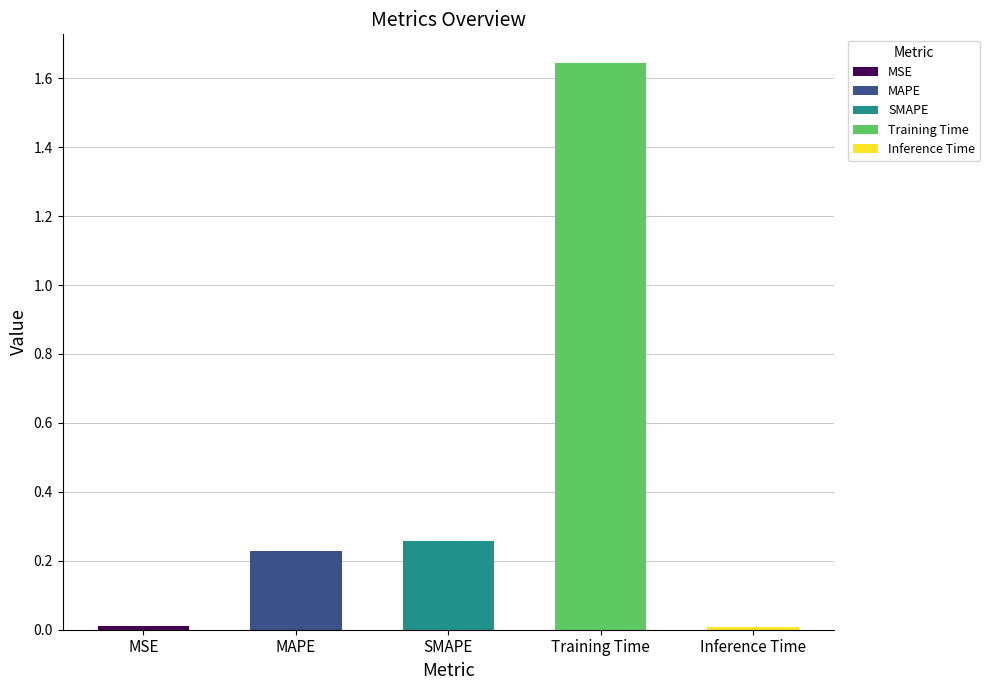

What is the value of the 2nd bar from the left?

0.2